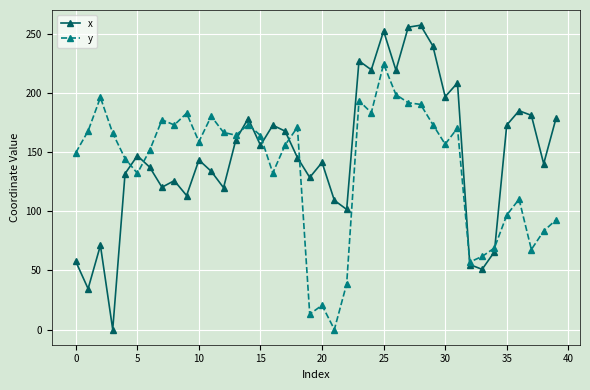

List the series in order of their peak value, lowest first.

y, x